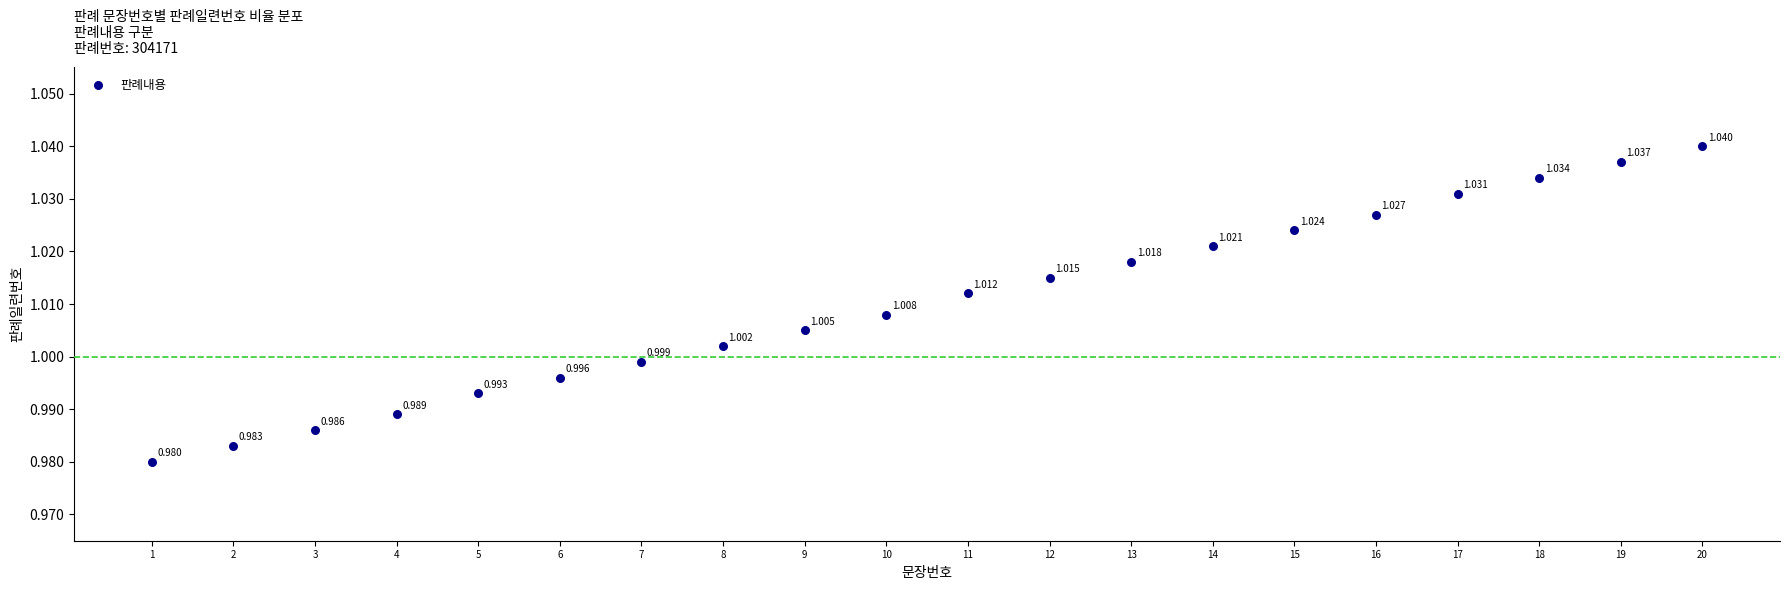

How many data points are displayed?

20